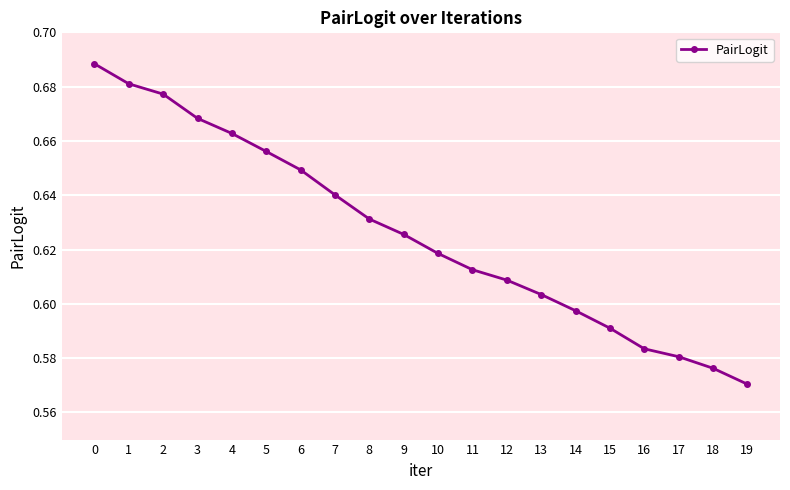

How many lines are shown in the chart?

1